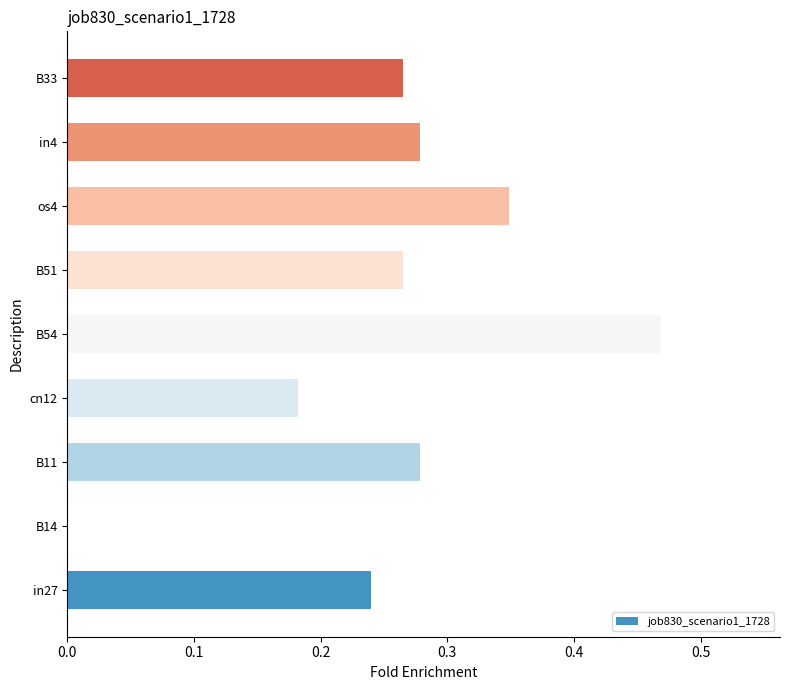

Count the values in the range 0 to 1.

9